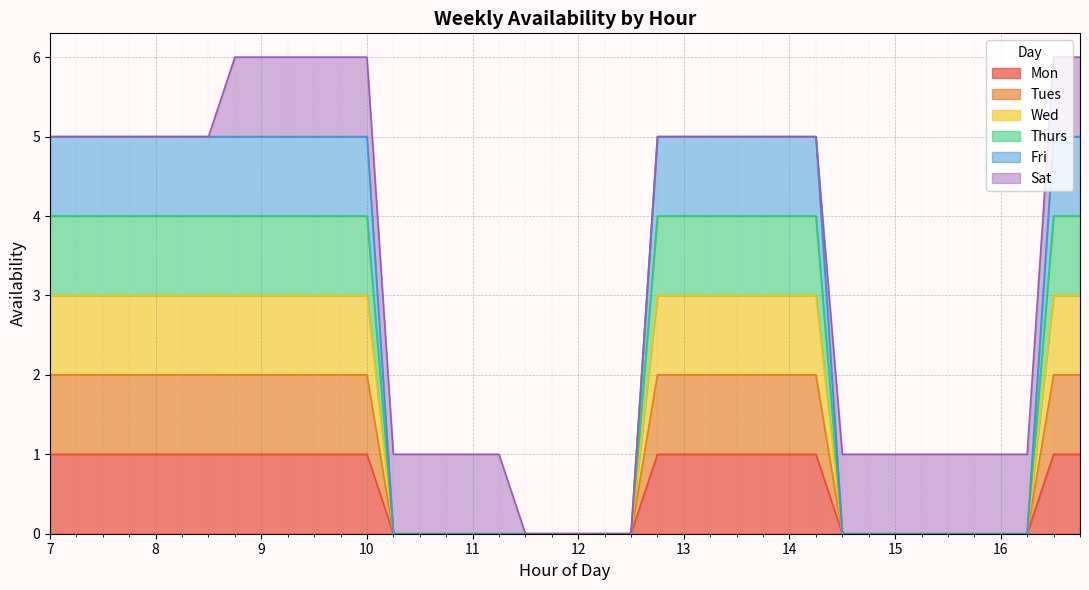

True or false: Thurs and Mon cross at least once.

False